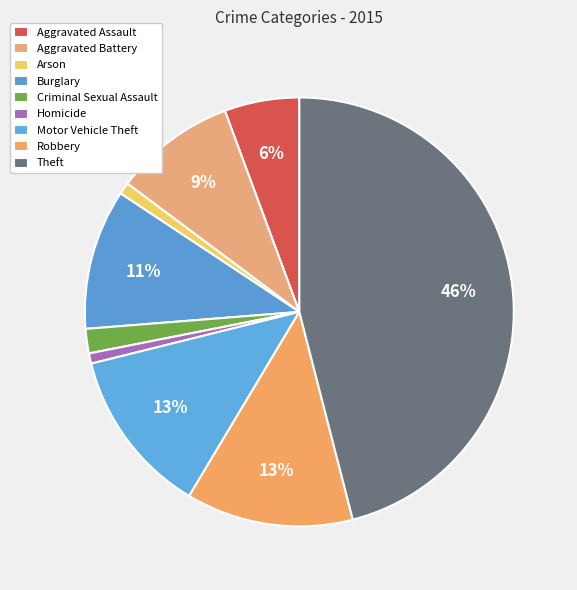

Between Aggravated Battery and Arson, which is larger?

Aggravated Battery